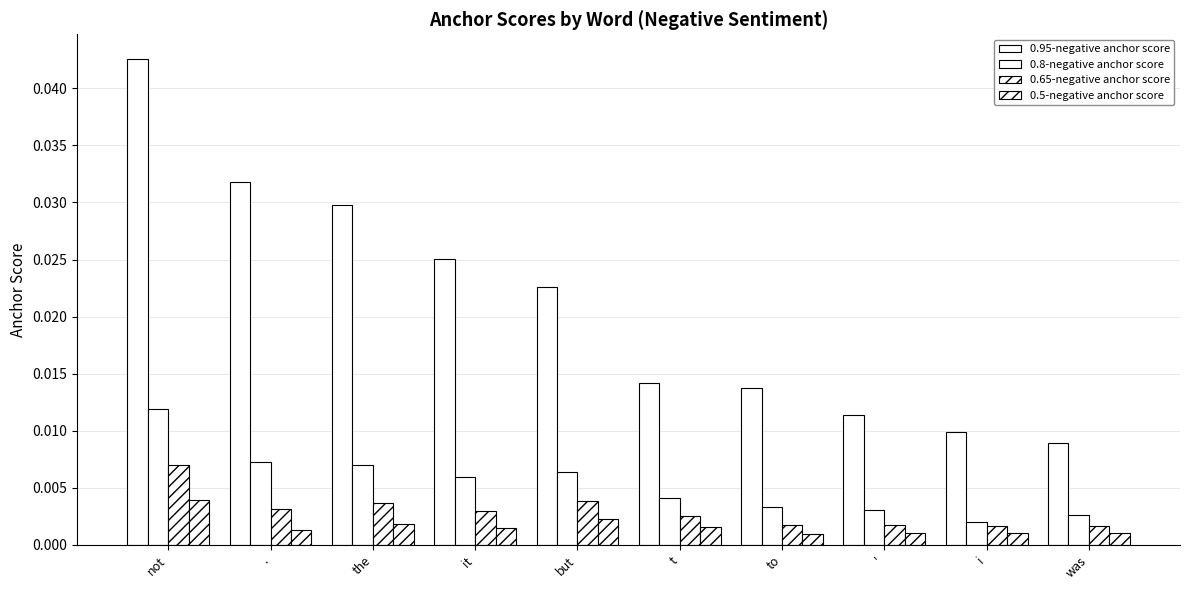

At t, list the series in order from largest to smallest.

0.95-negative anchor score, 0.8-negative anchor score, 0.65-negative anchor score, 0.5-negative anchor score